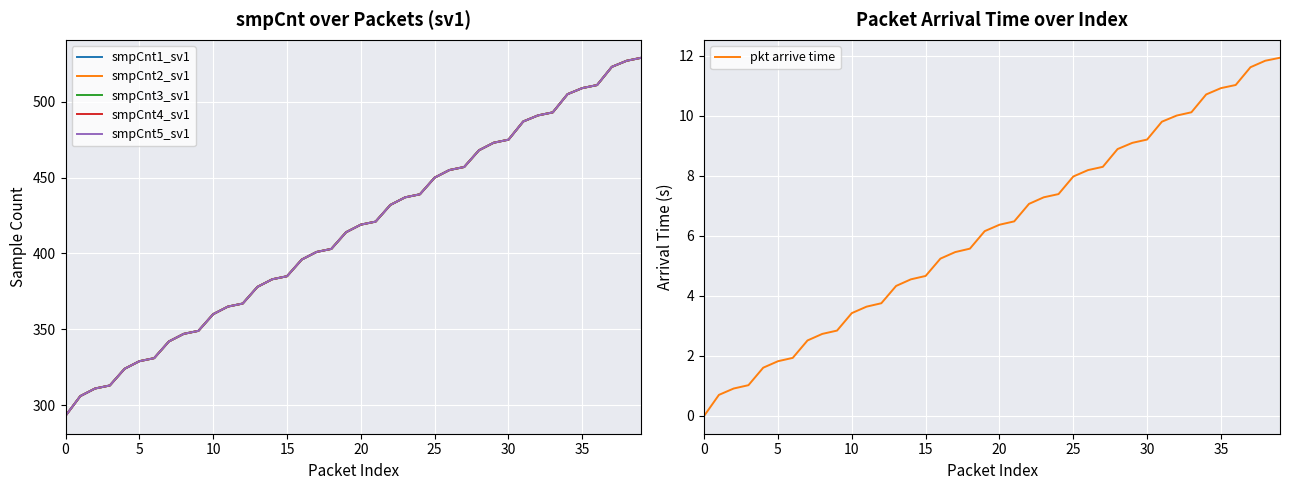

How many series are shown in this chart?

6